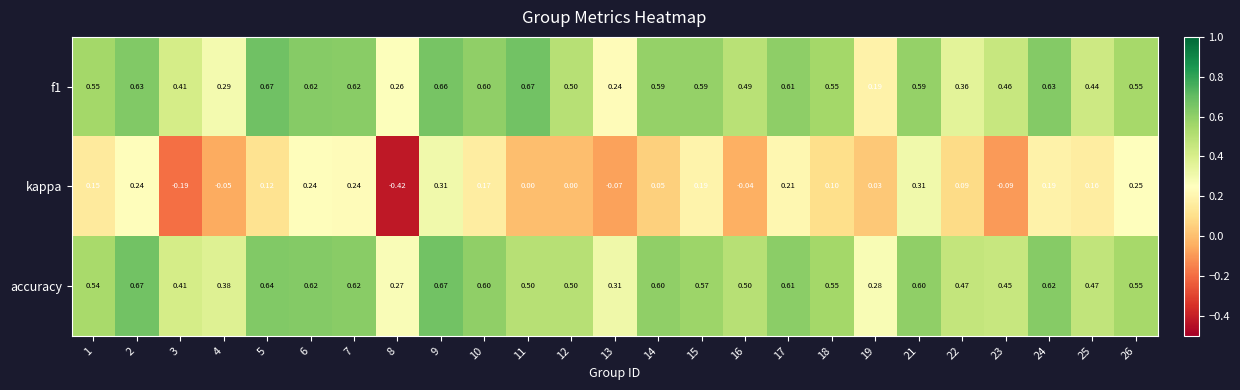

Between 13 and 19, which series saw the biggest shift?

kappa